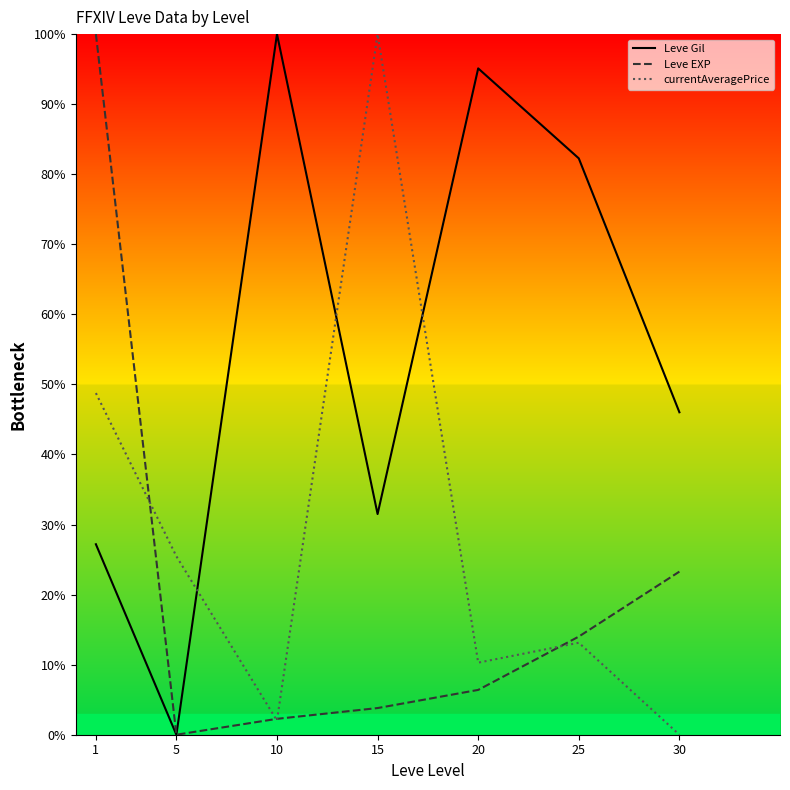

At which label does Leve EXP first exceed 6?

1